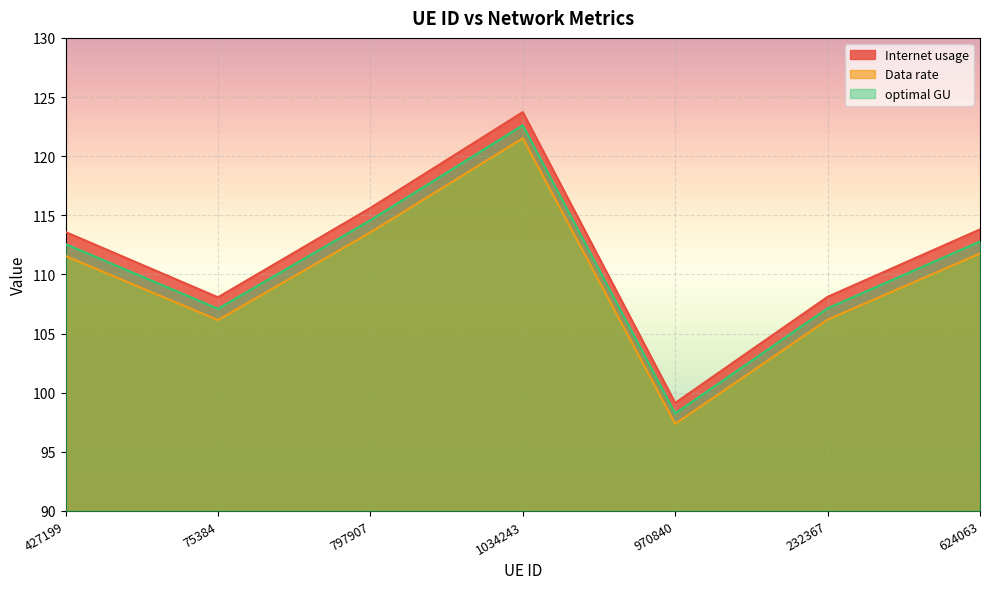

Is the value of Data rate at 232367 greater than the value of Internet usage at 970840?

Yes